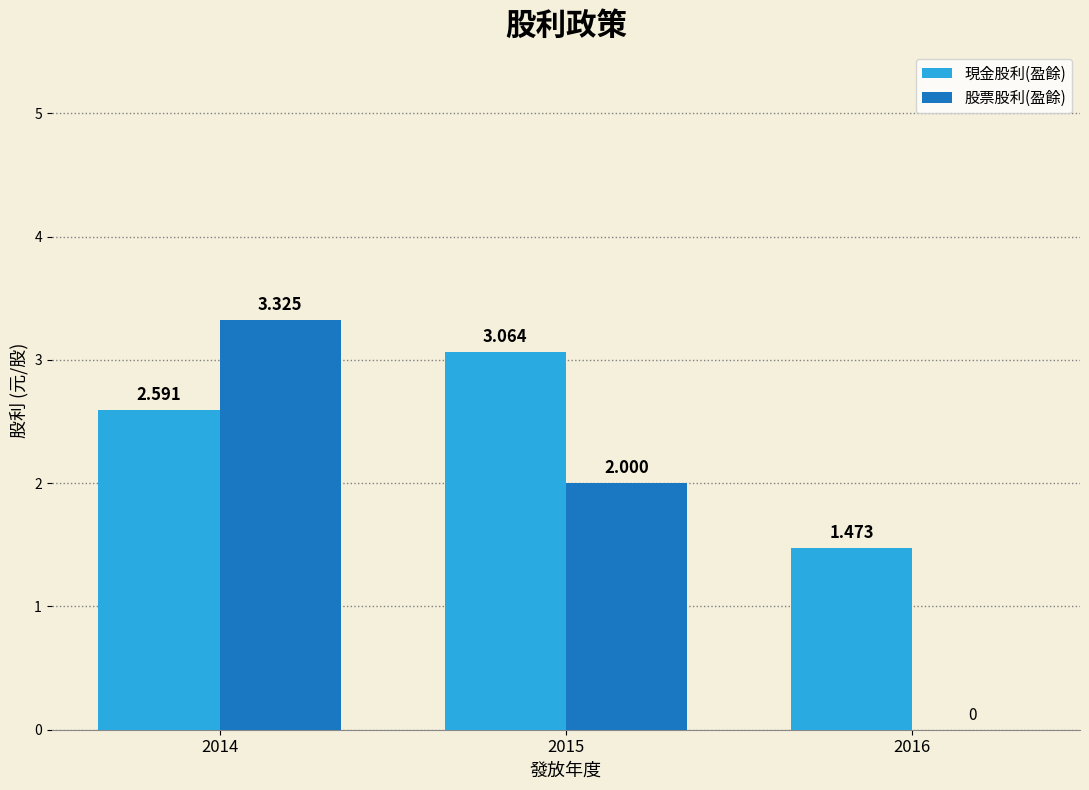

Which series has the largest total across all categories?

現金股利(盈餘)